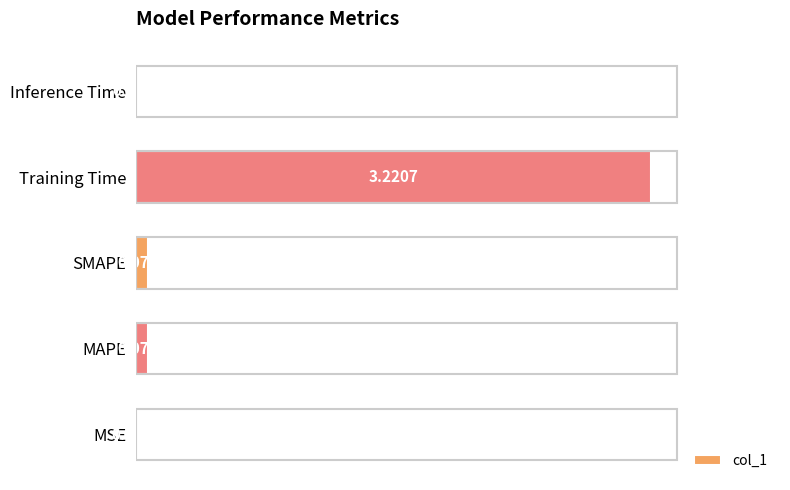

At which label is the value closest to 1?

SMAPE